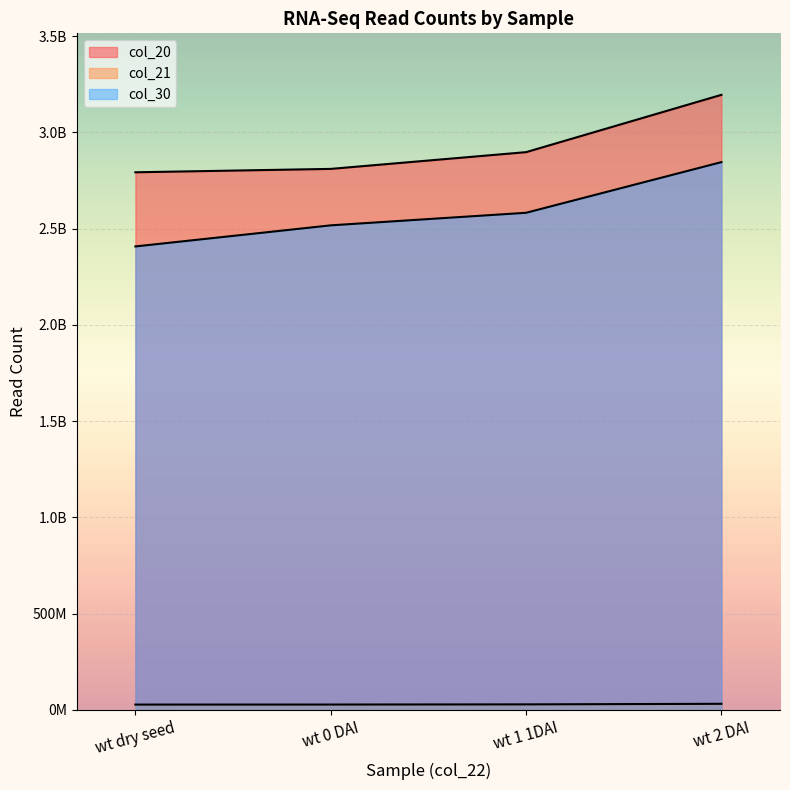

True or false: col_30 and col_21 cross at least once.

False